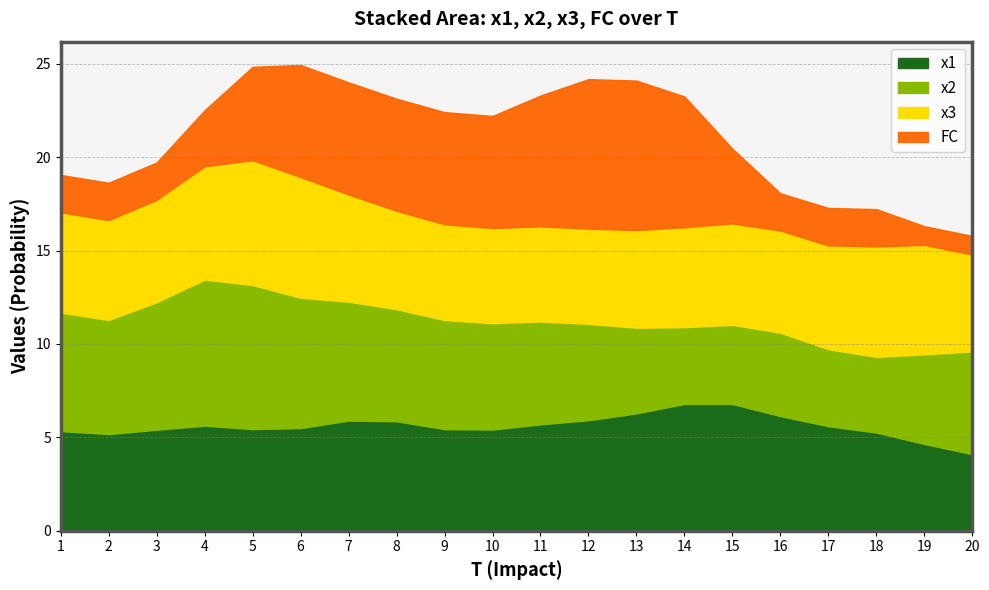

What is the total value across all series at 12?

24.2